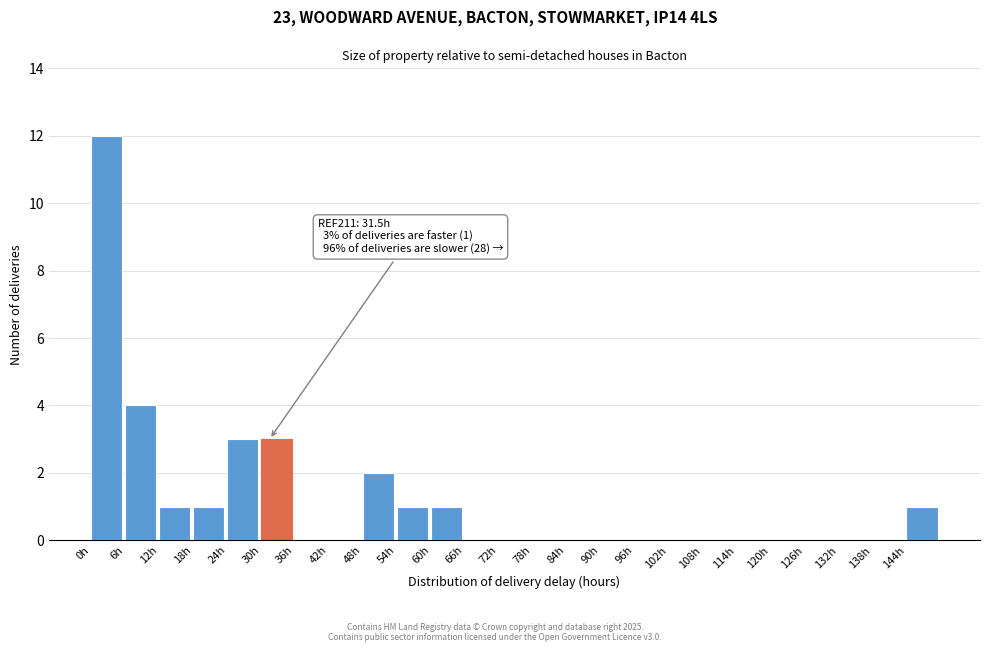

Over which range of the x-axis is the bar tallest?

0 to 6